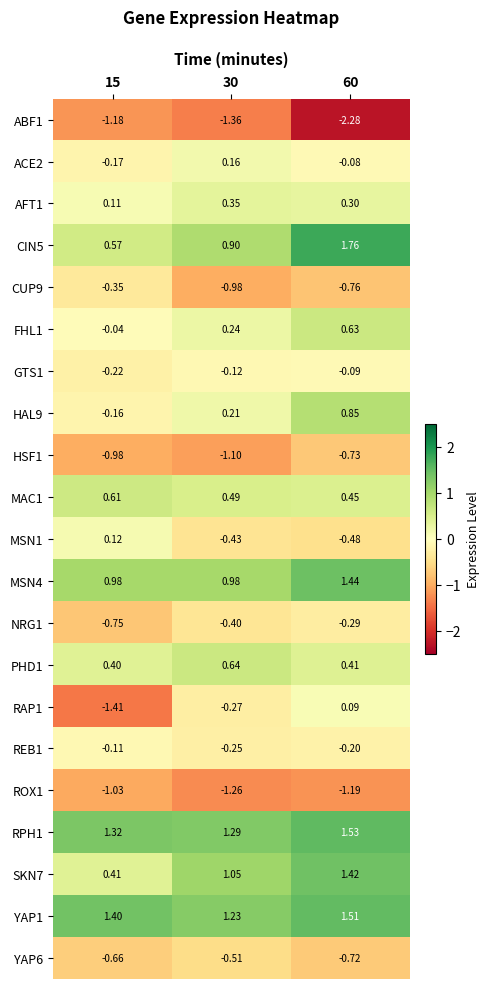

Is the value of YAP6 at 60 greater than the value of YAP1 at 15?

No